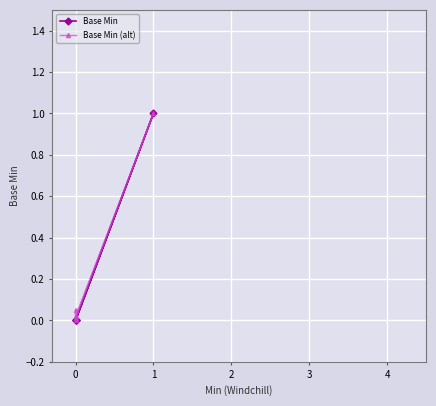

What position from the right is 0?

4